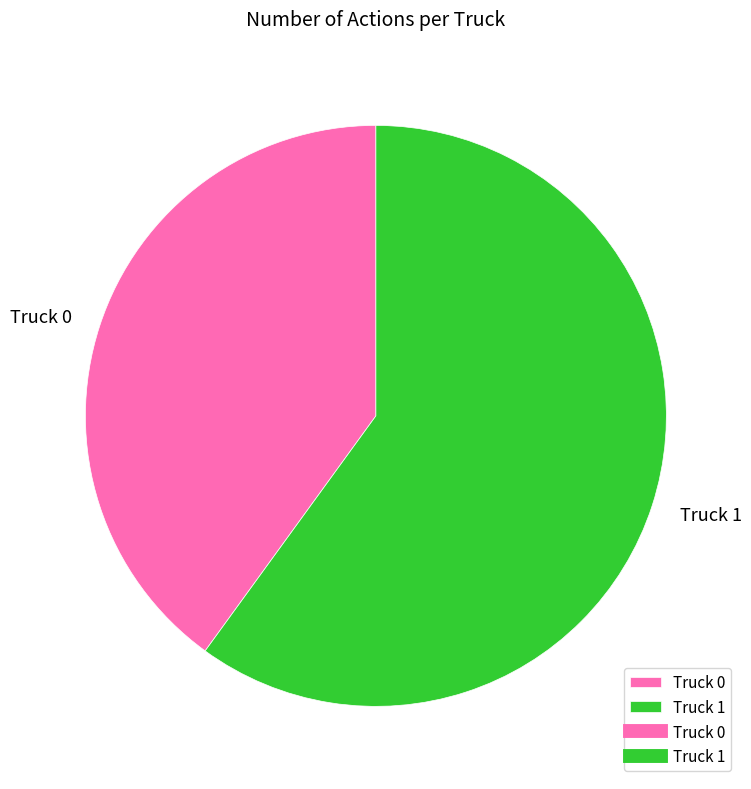

The Truck 1 slice represents 60% of the pie. True or false?

True